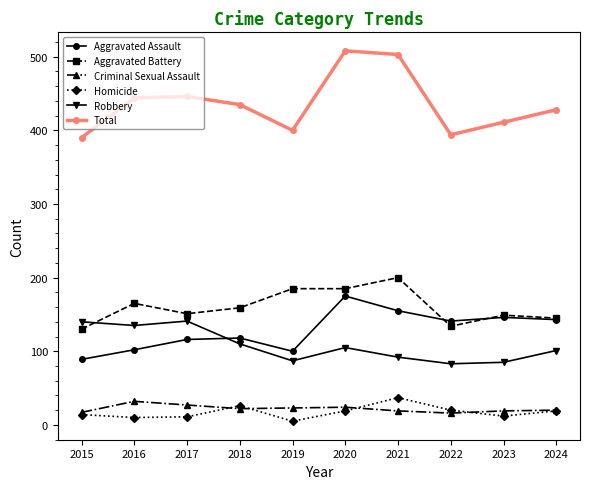

True or false: Aggravated Assault has a value of 263 at 2020.

False